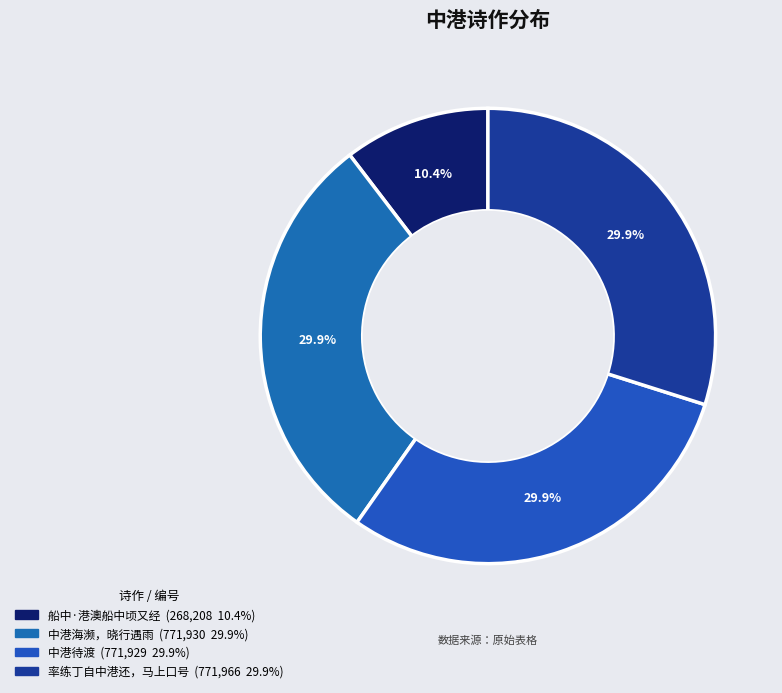

How many slices are in this pie chart?

4